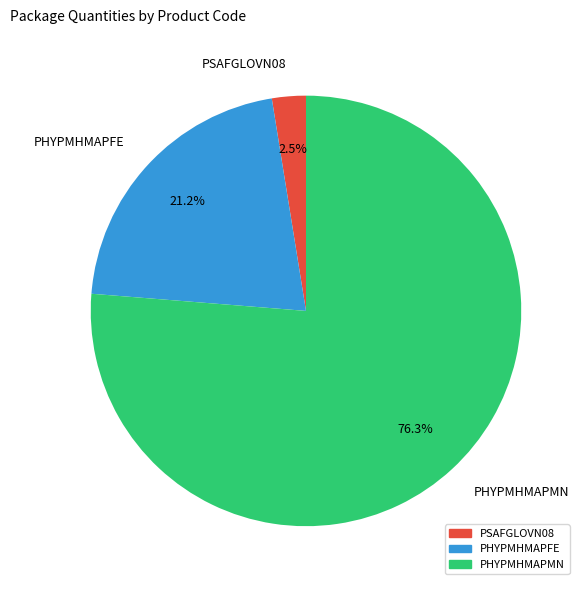

Between PSAFGLOVN08 and PHYPMHMAPFE, which is larger?

PHYPMHMAPFE